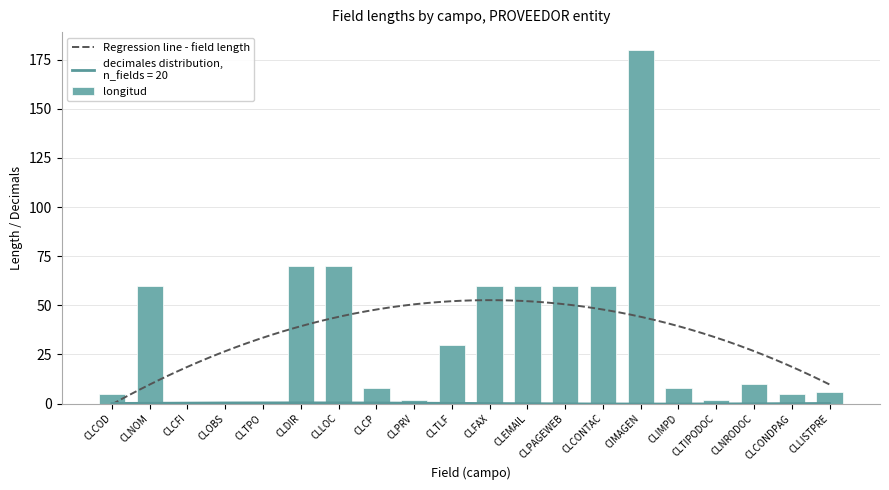

Are the bars horizontal?

No